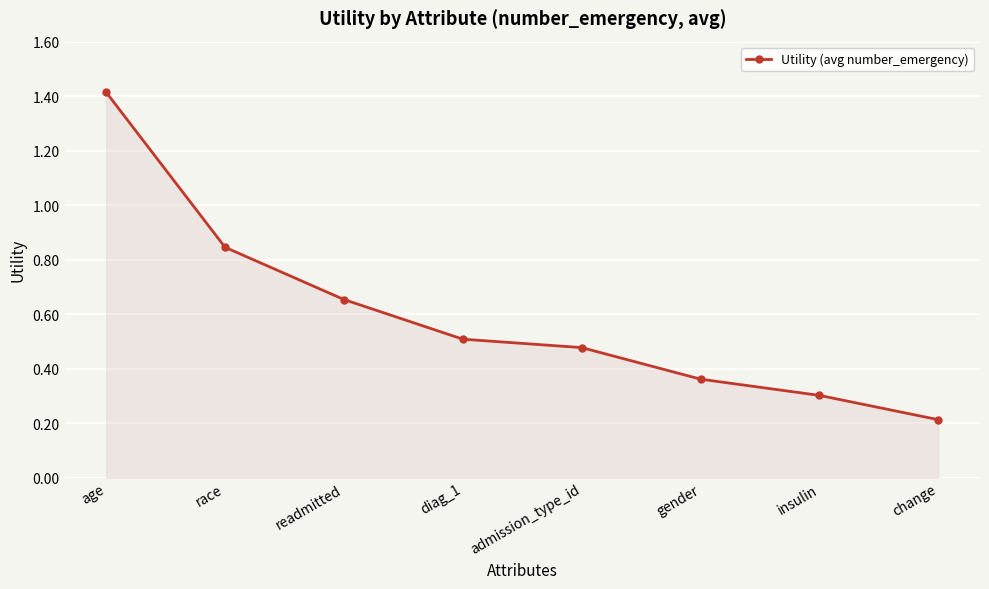

True or false: the data shows 0.2 at change.

True